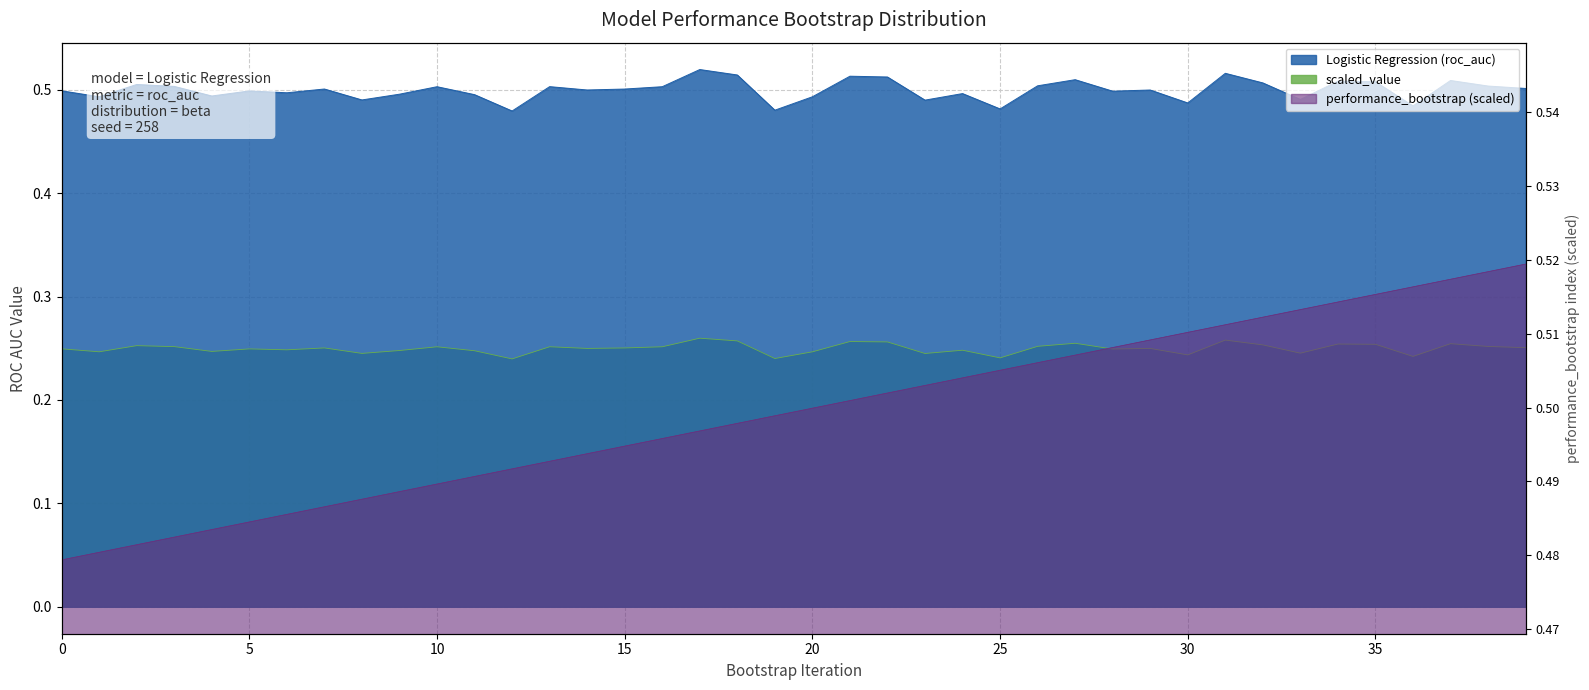

What is the sum of all Logistic Regression (roc_auc) values?

20.0